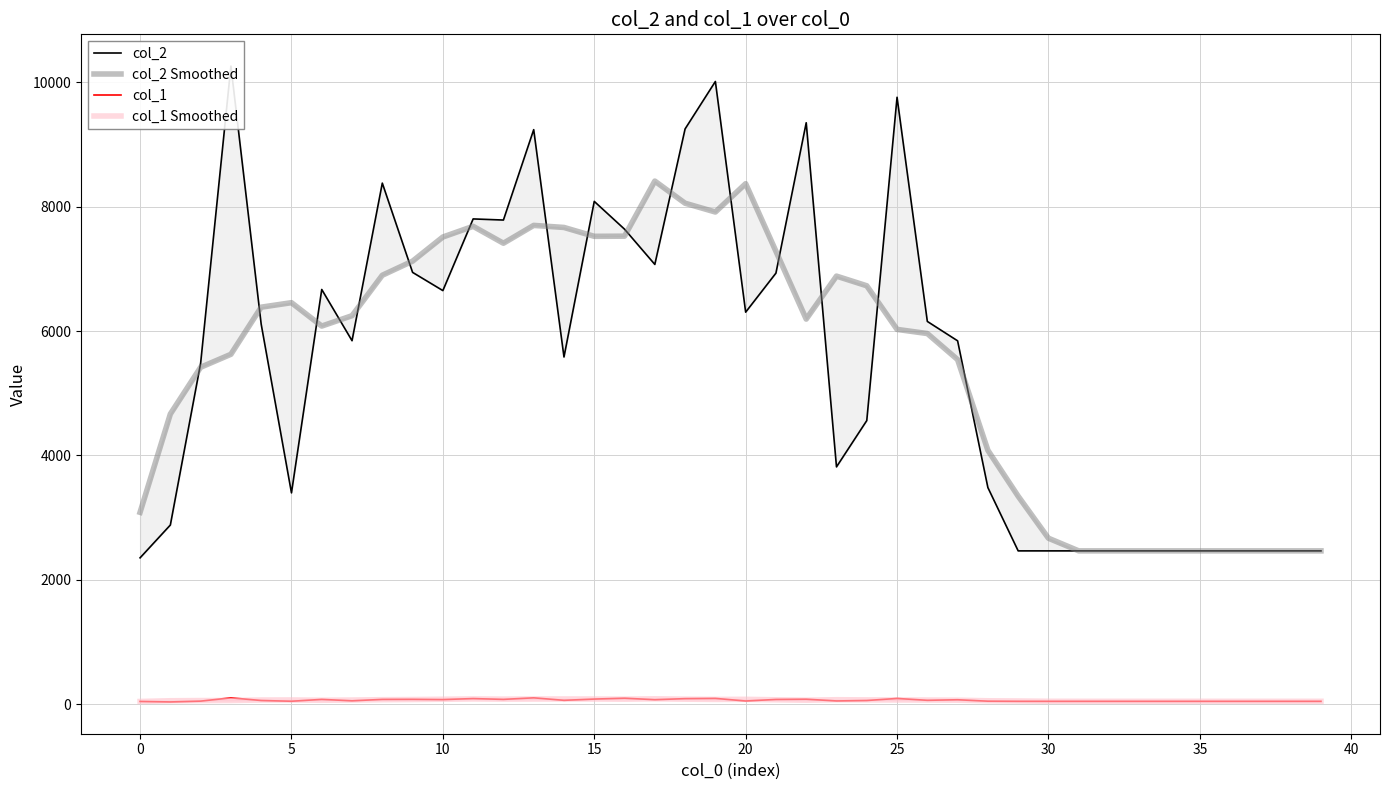

What is the lowest value of the col_2 series?

2352.0